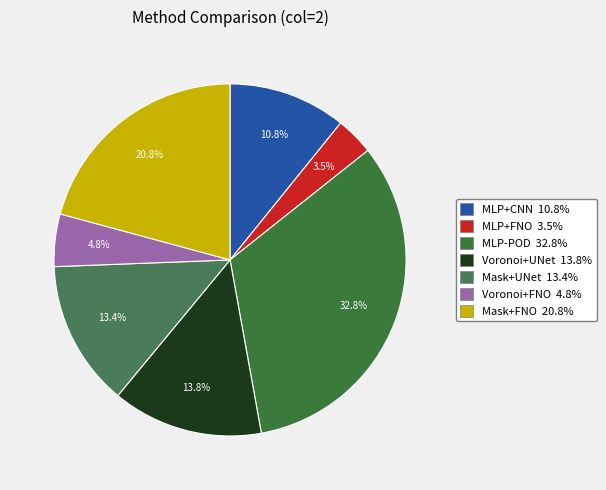

Is there any slice that represents more than half of the pie?

No